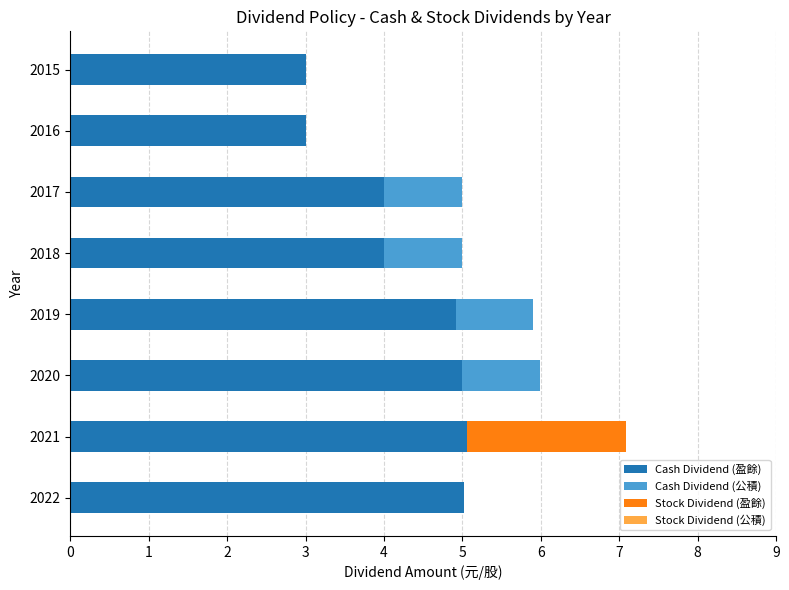

What is the total value across all series at 2017?

5.0